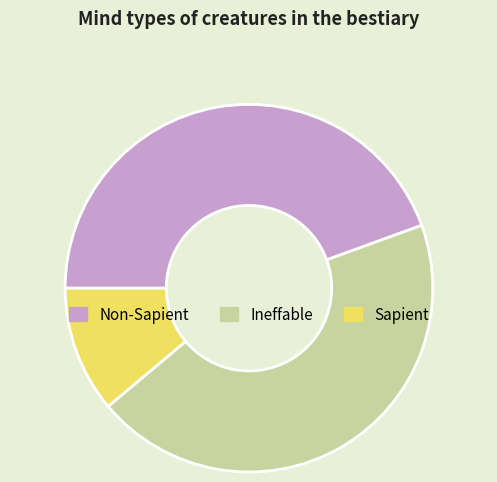

Is Sapient the majority of the pie?

No